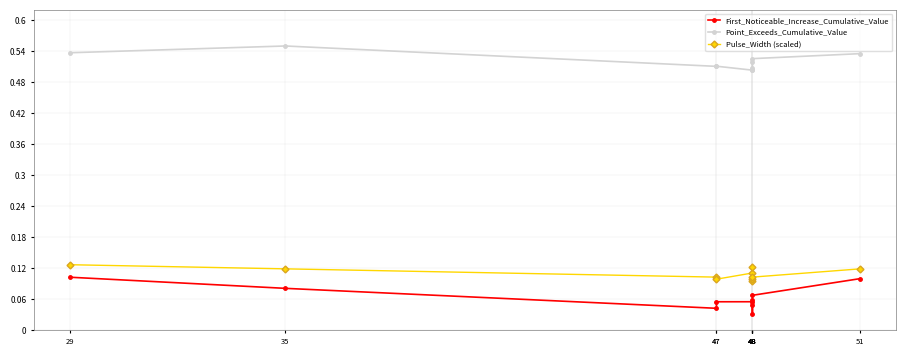

What is the sum of all Point_Exceeds_Cumulative_Value values?

5.2